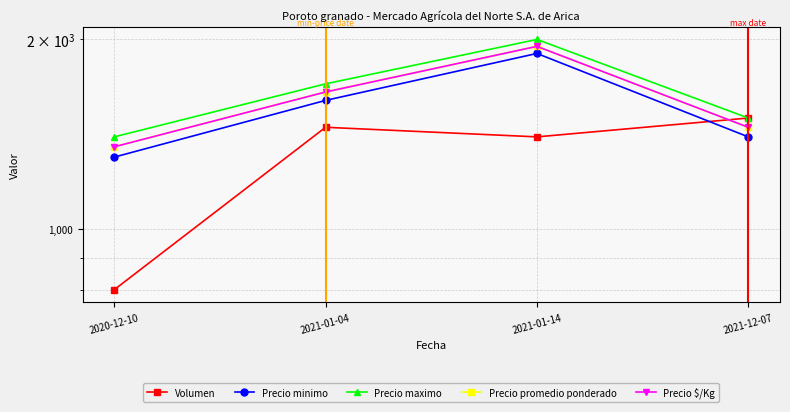

Rank the series at 2020-12-10 from lowest to highest value.

Volumen, Precio minimo, Precio promedio ponderado, Precio $/Kg, Precio maximo